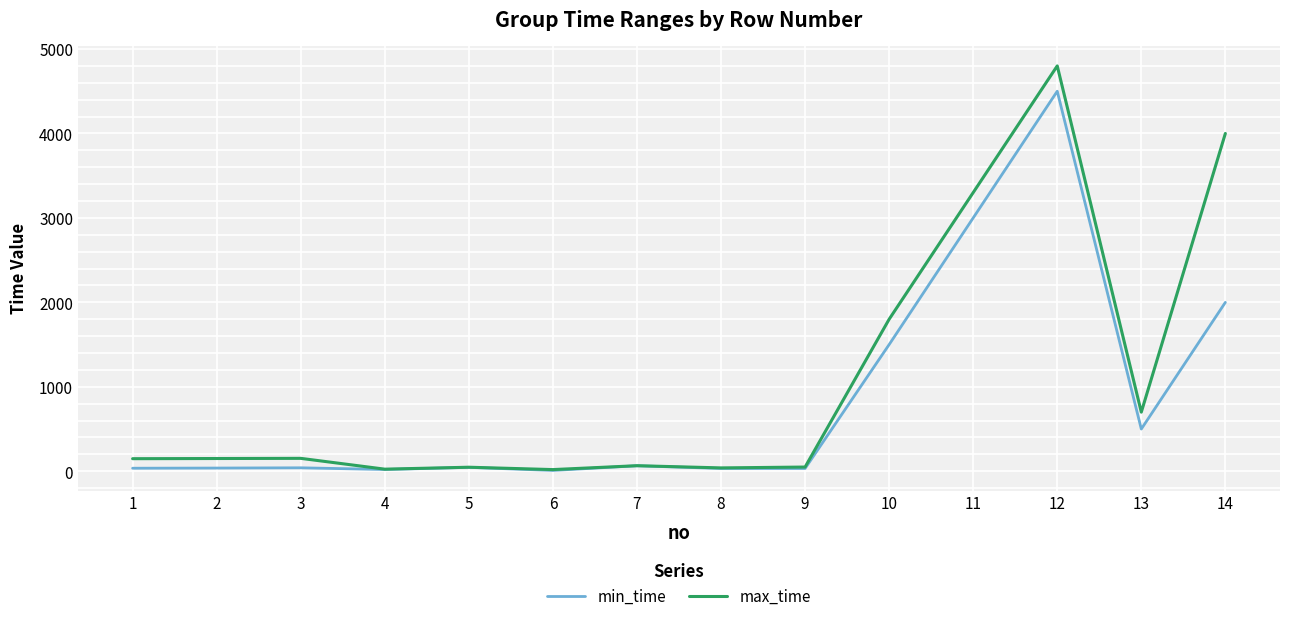

List the series in order of their peak value, lowest first.

min_time, max_time